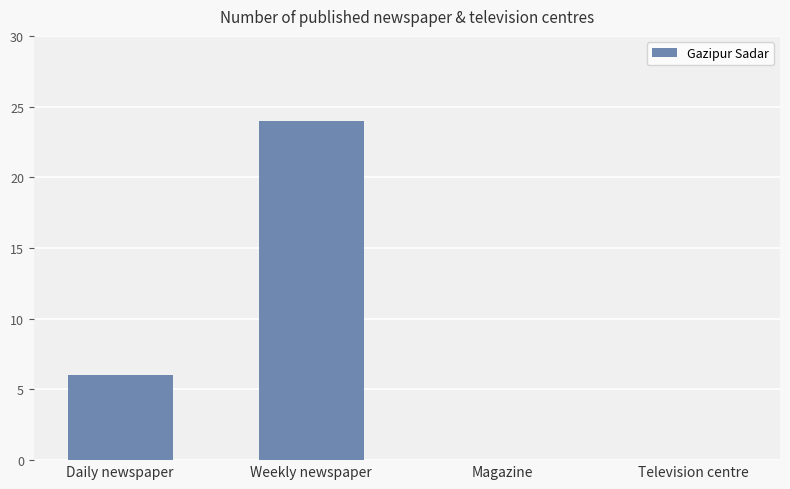

Reading left to right, what are all the values shown in this chart?

6	24	0	0